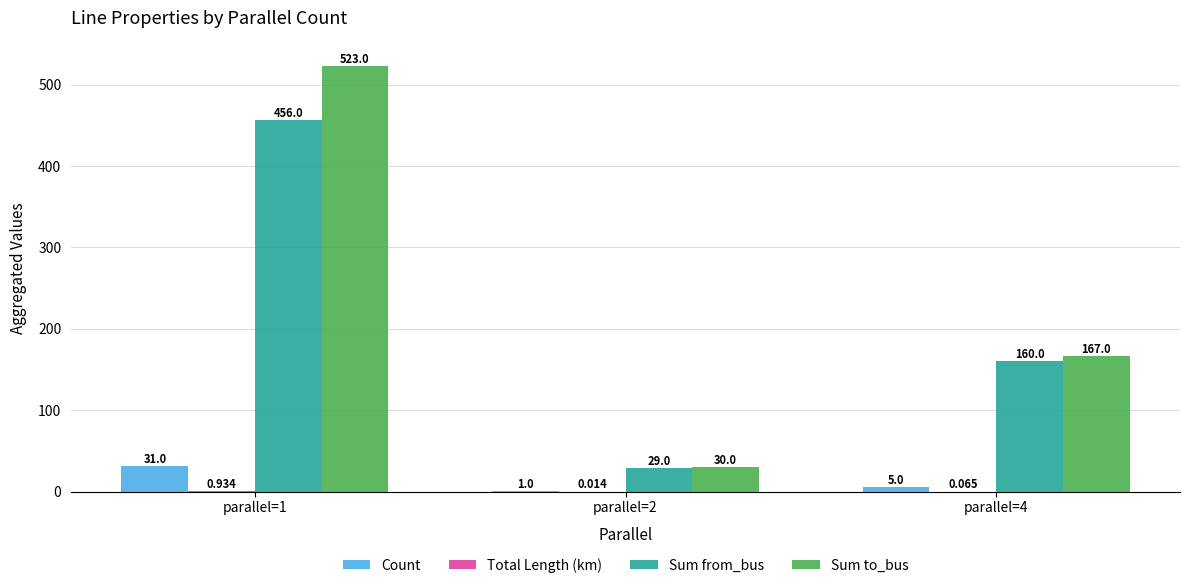

Which series changed the most between parallel=2 and parallel=4?

Sum to_bus